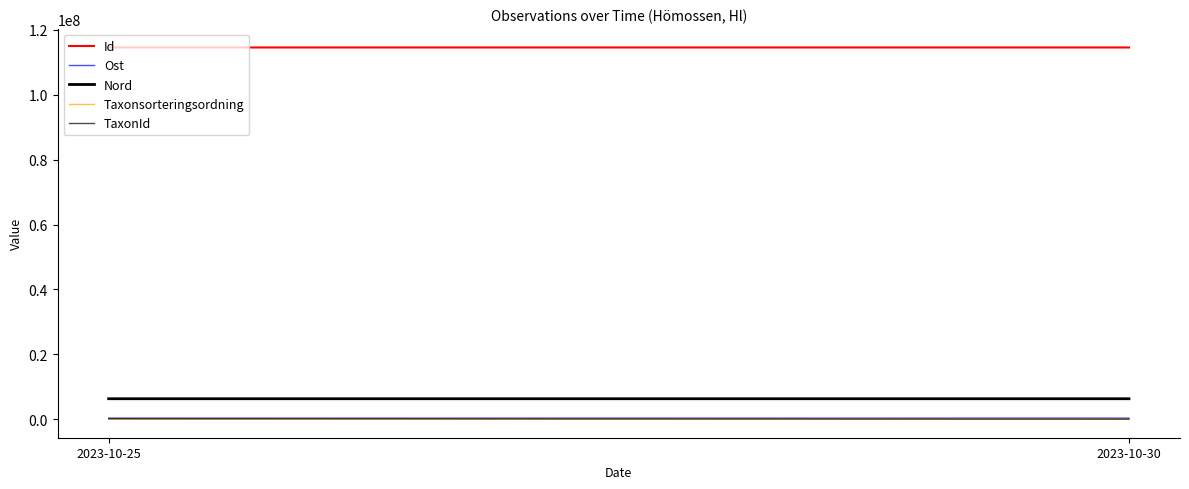

At how many categories does at least one series exceed 29906588?

2